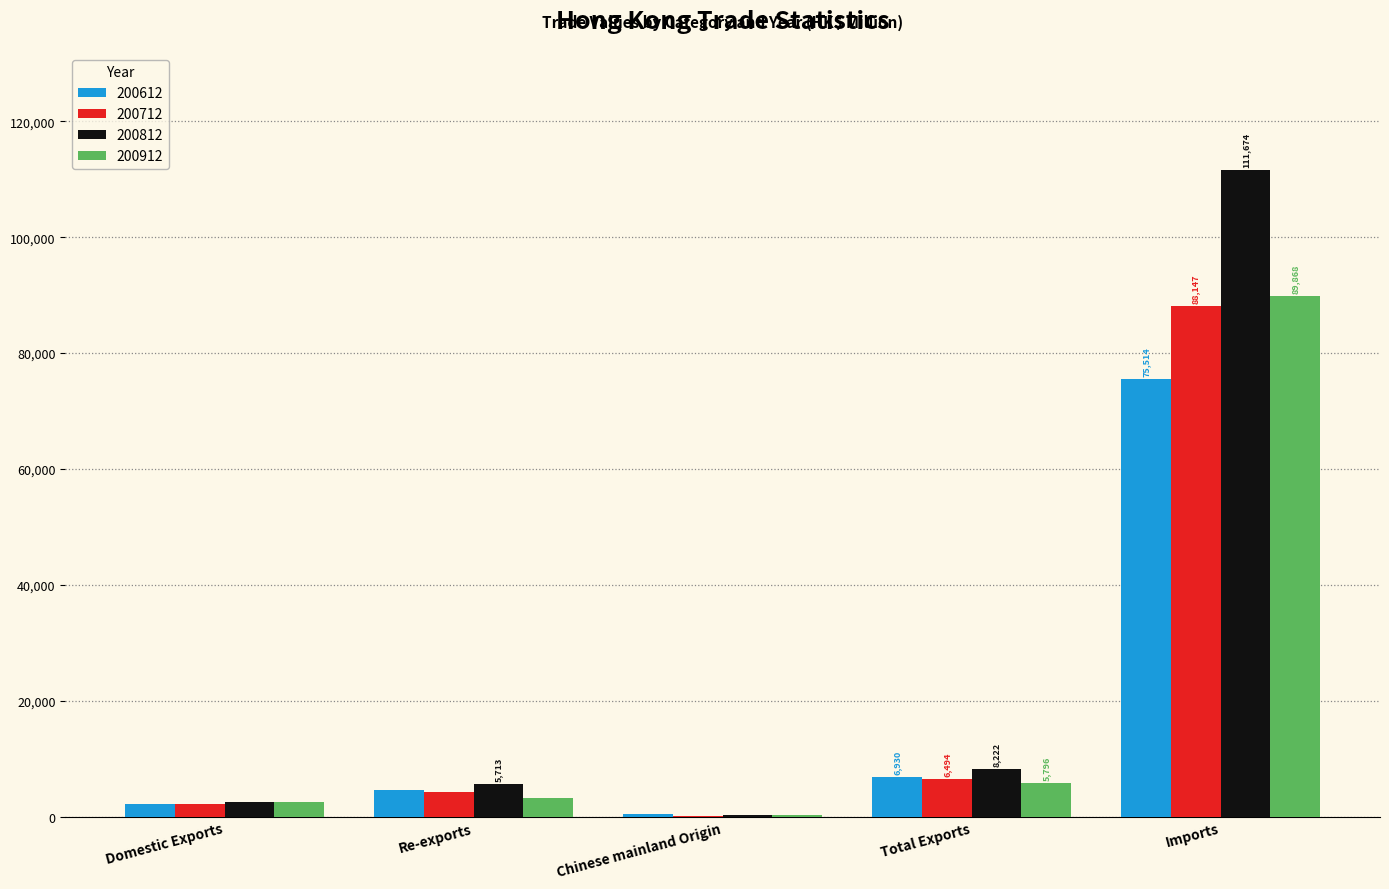

What is the sum of the 200812 values at Imports and Total Exports?

119895.3